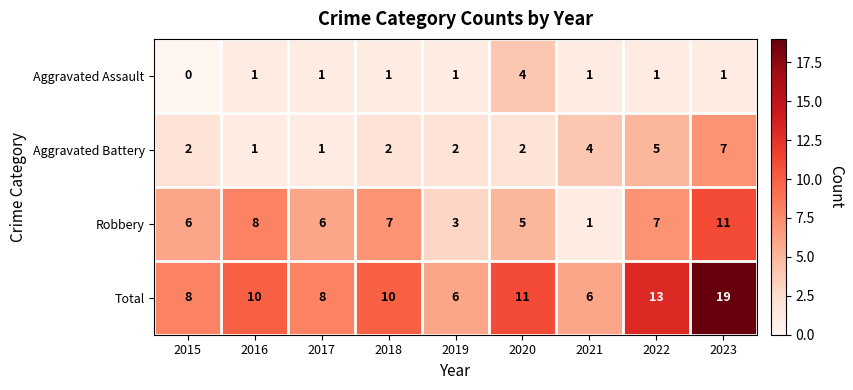

Is it true that Aggravated Battery equals 7 at 2023?

True